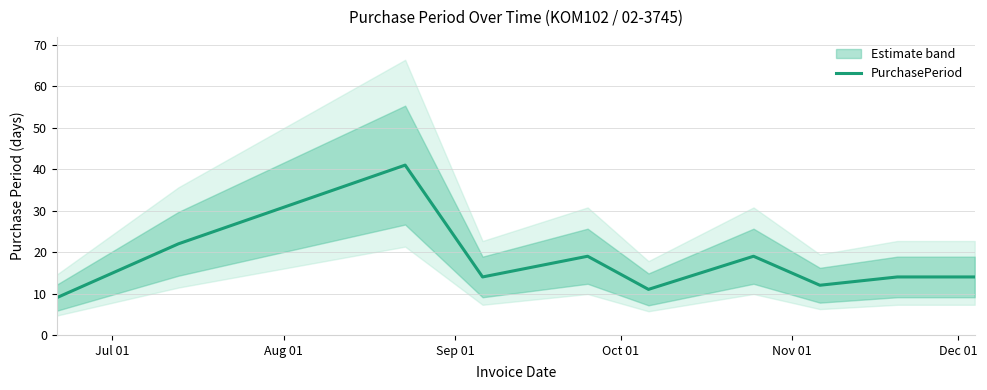

Reading left to right, transcribe all the data shown in this chart.

9	22	41	14	19	11	19	12	14	14